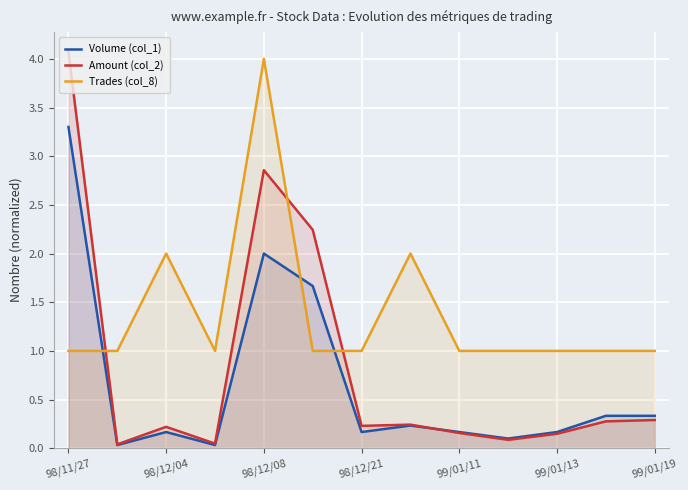

Which series has the widest spread of values?

Amount (col_2)